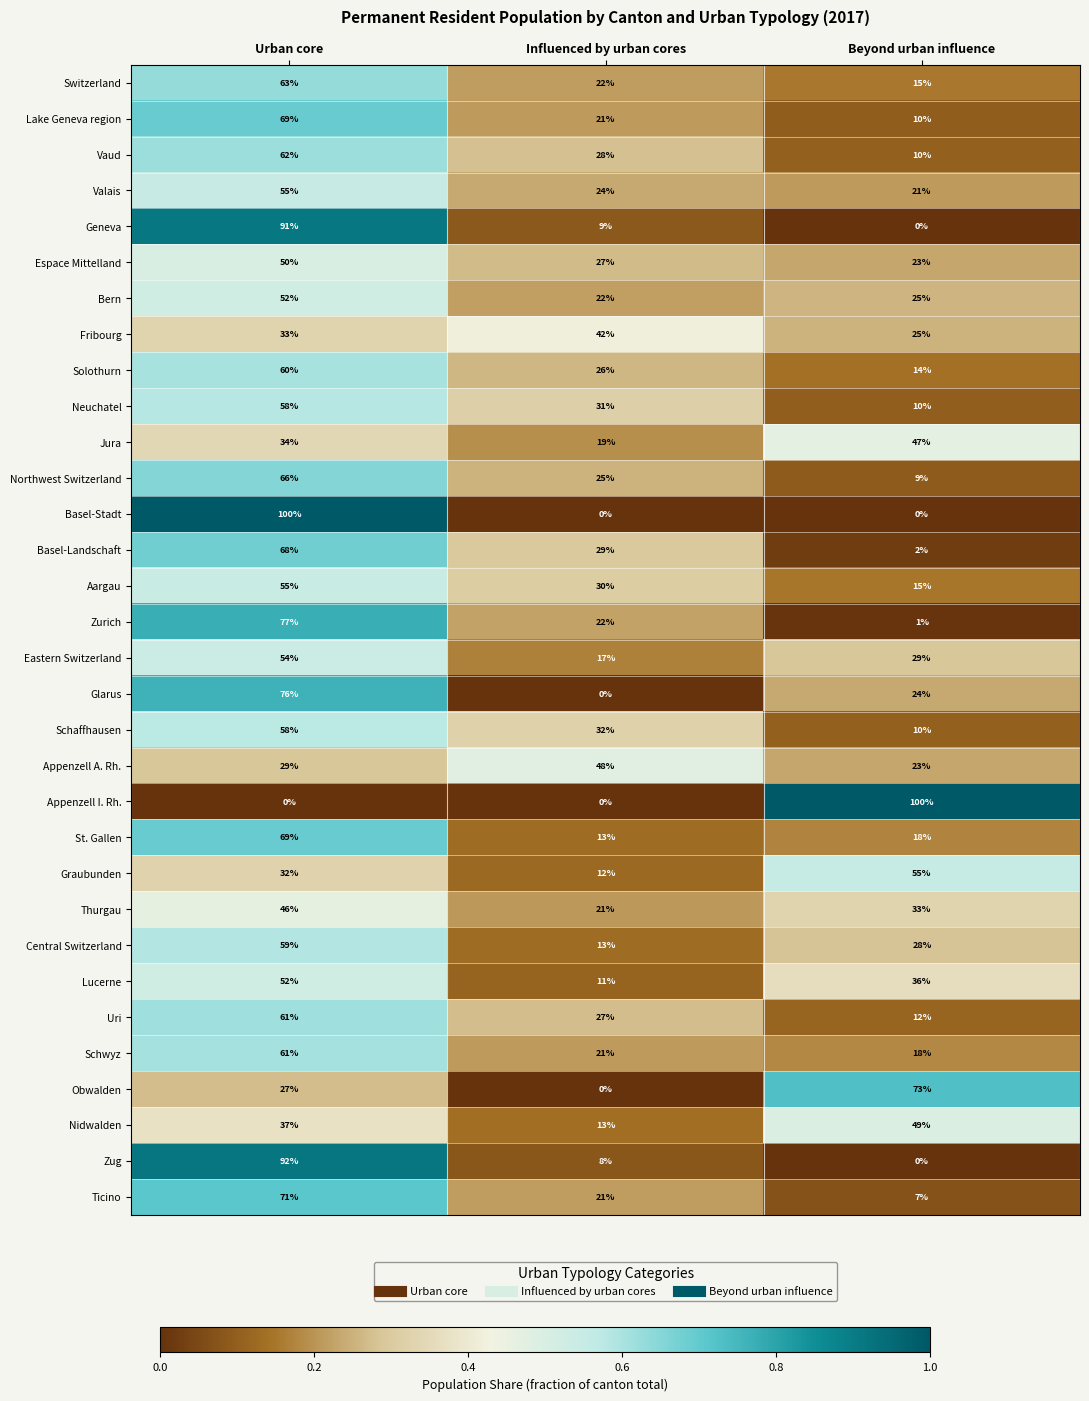

The Bern series shows 22 at Influenced by urban cores. True or false?

True